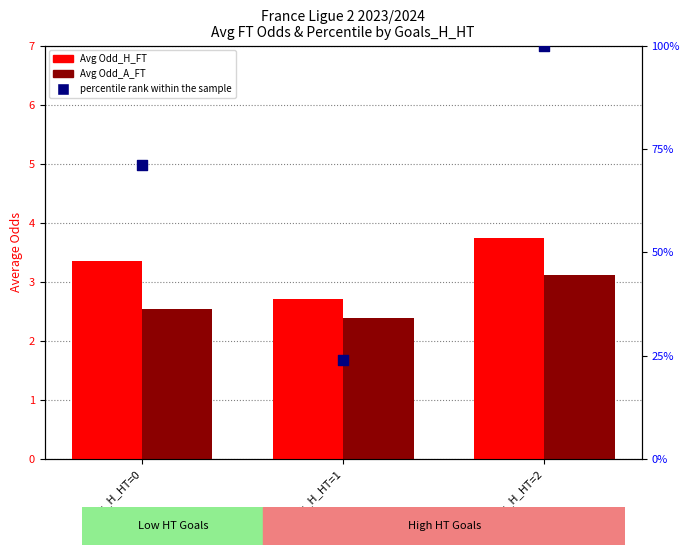

Is the value of Avg Odd_H_FT at Goals_H_HT=1 greater than the value of percentile rank within the sample at Goals_H_HT=2?

No